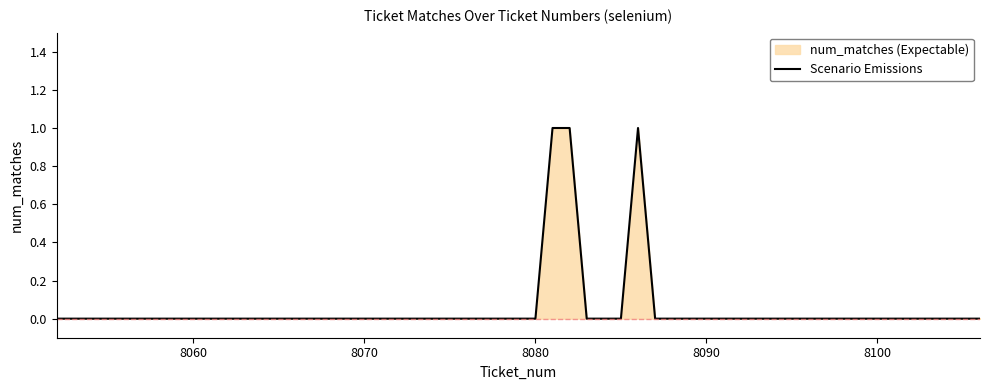

True or false: the data shows 0 at 8060.

True